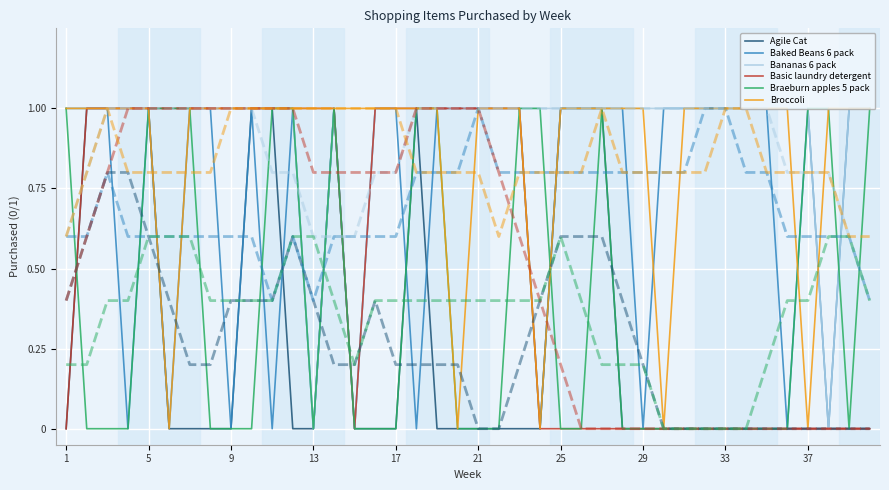

The value of Bananas 6 pack at 17 is 1. True or false?

True